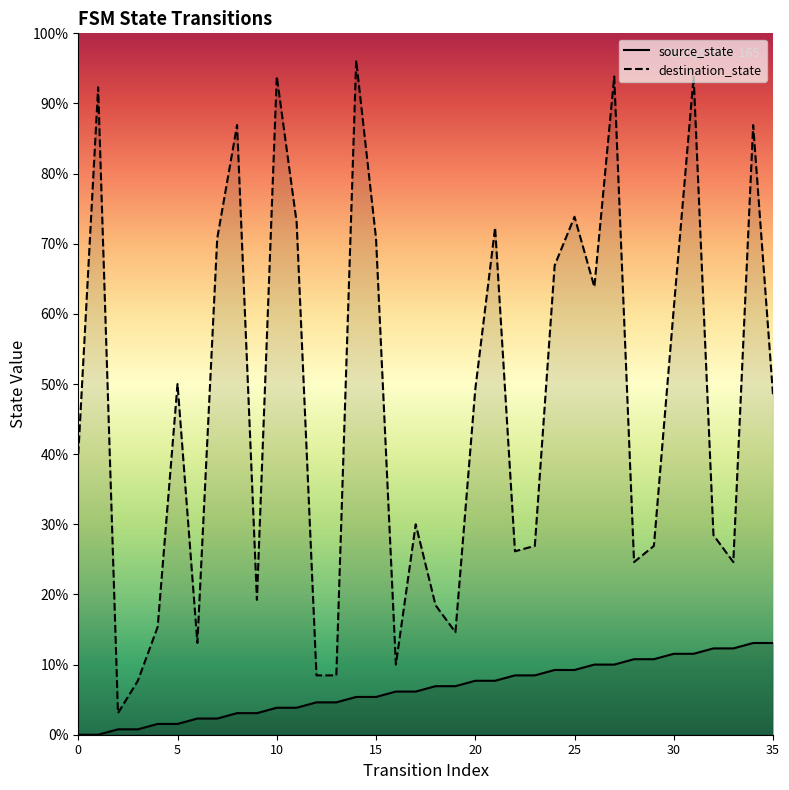

The value of source_state at 25 is 18. True or false?

False